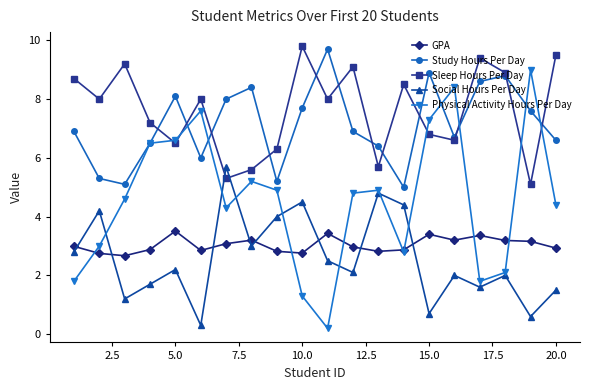

Does the chart display data point markers on the line(s)?

Yes